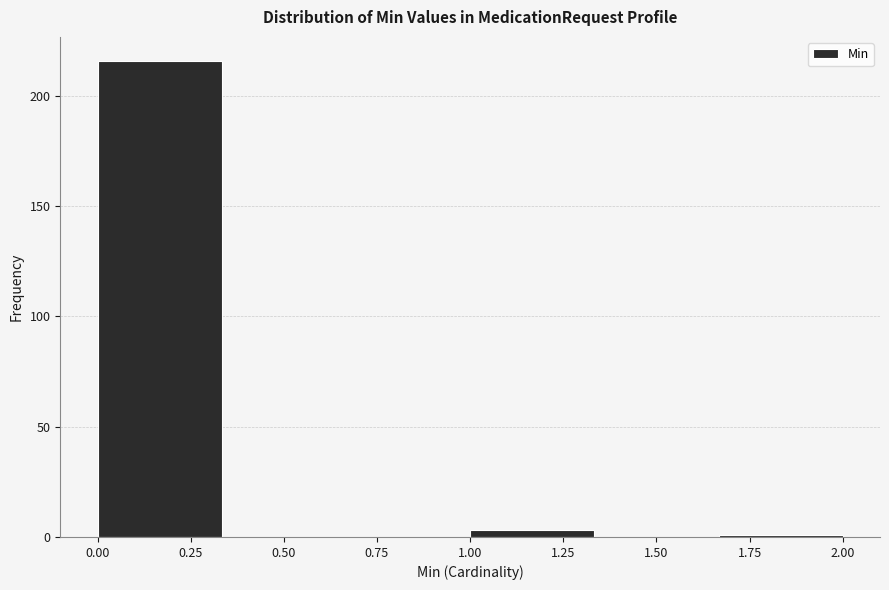

Reading left to right, list every bar in this chart as the range it spans on the x-axis followed by its height. Neither the bar edges nor the heights are printed on the chart, so give them approximately, as read against the axes.

0.00 to 0.35: 215
0.35 to 0.65: 0
0.65 to 1.00: 0
1.00 to 1.35: under 5
1.35 to 1.65: 0
1.65 to 2.00: under 5